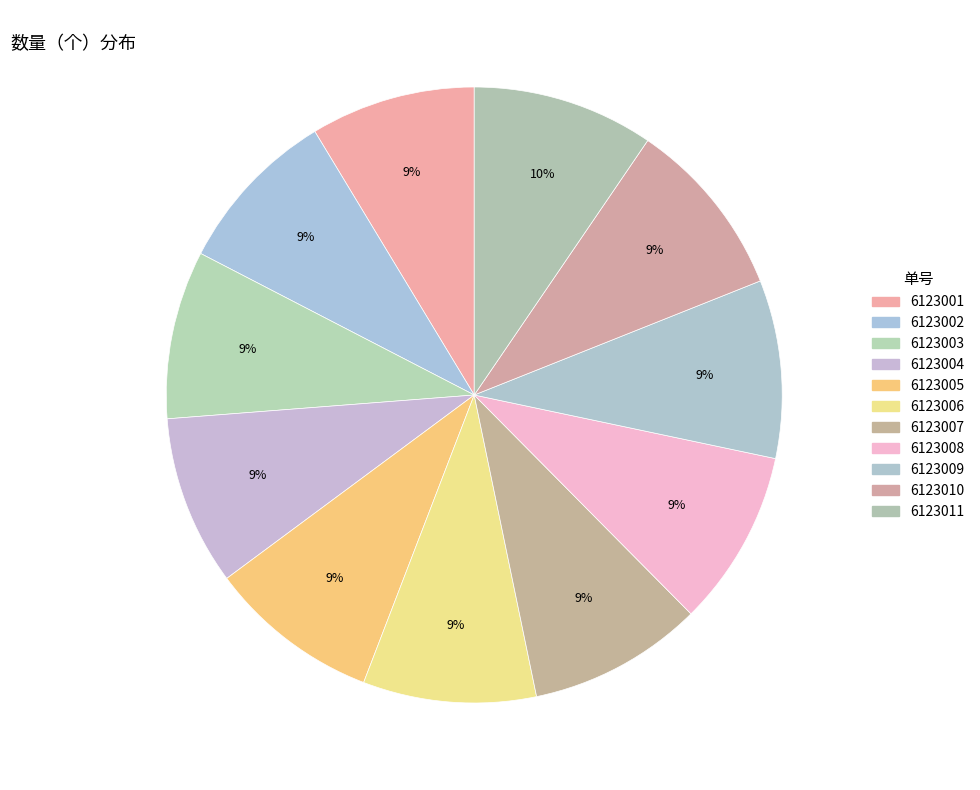

What is the total percentage of 6123001 and 6123006?

17.7%